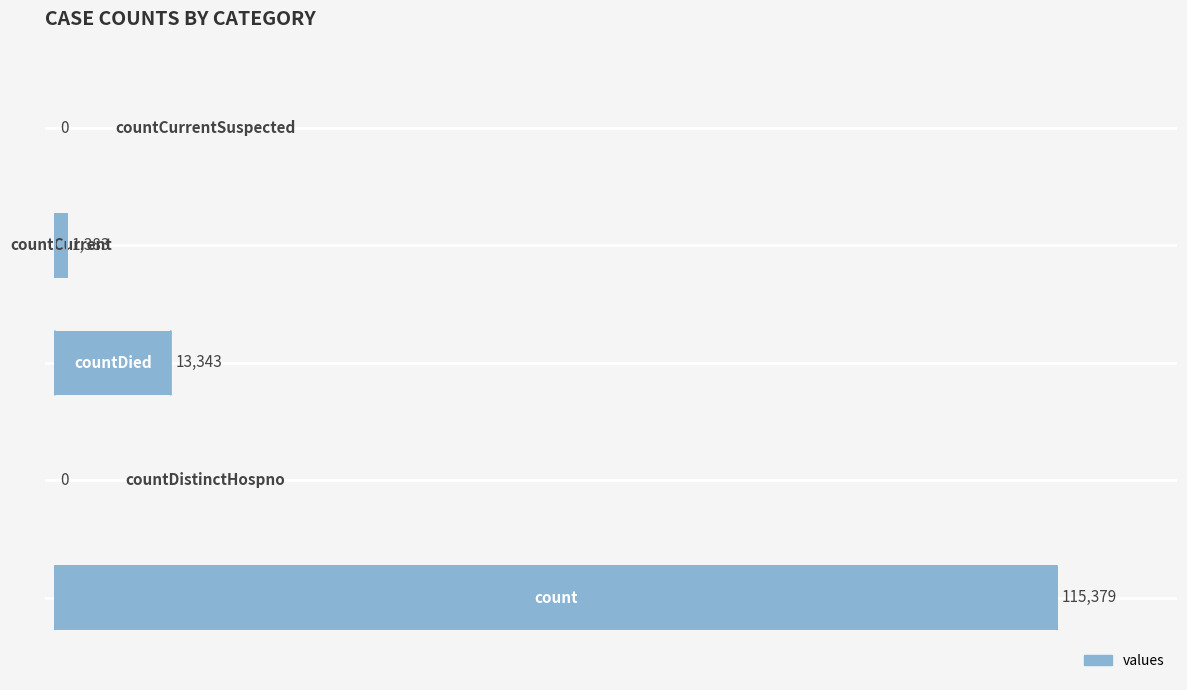

What is the maximum value shown in the chart?

115379